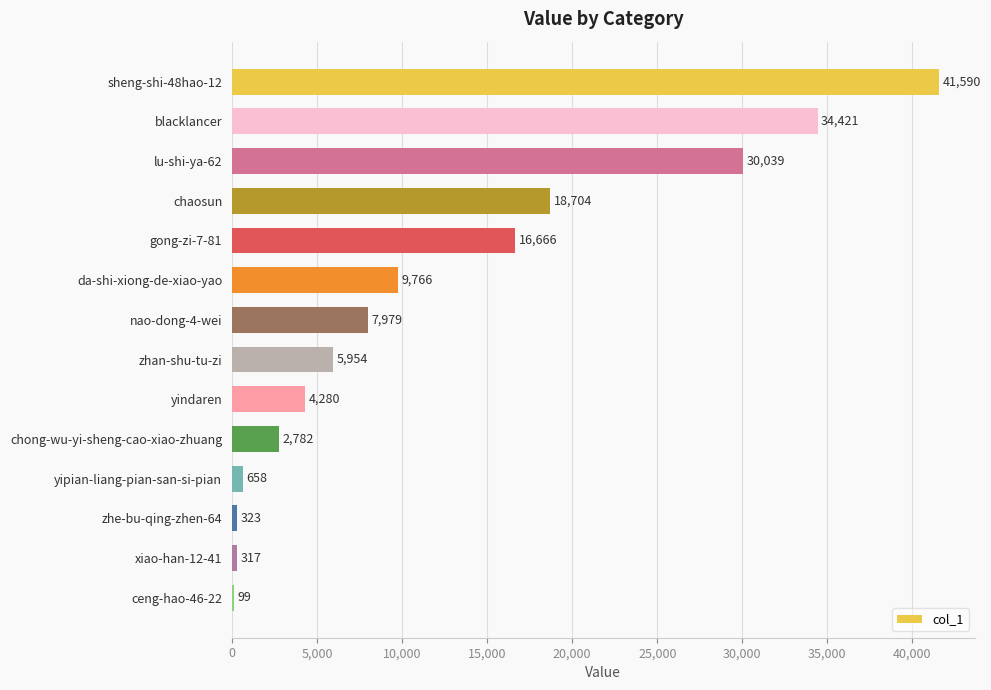

At which category does the chart reach its peak across all series?

sheng-shi-48hao-12